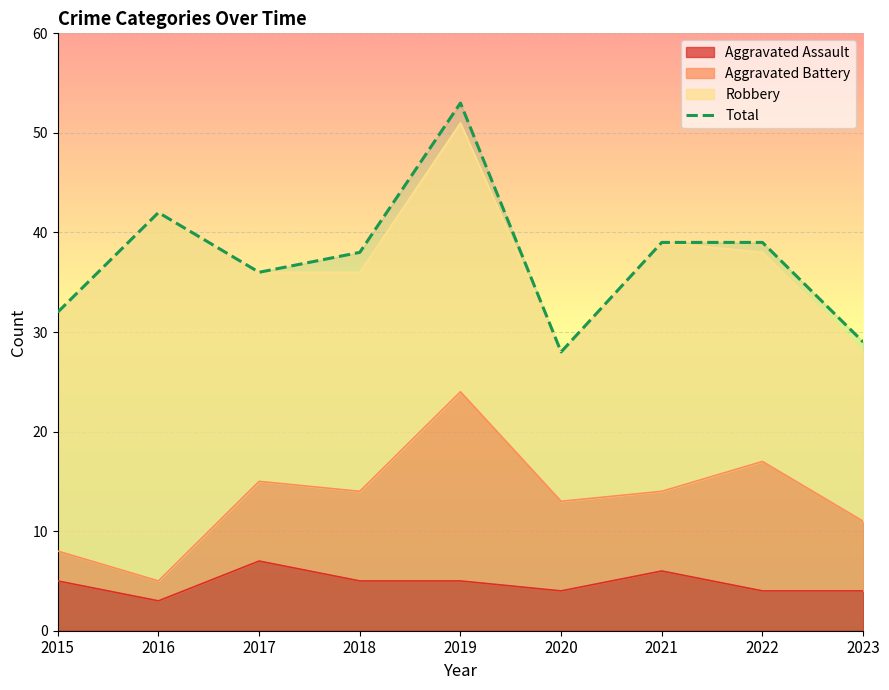

Which category has the lowest value across all series?

2020